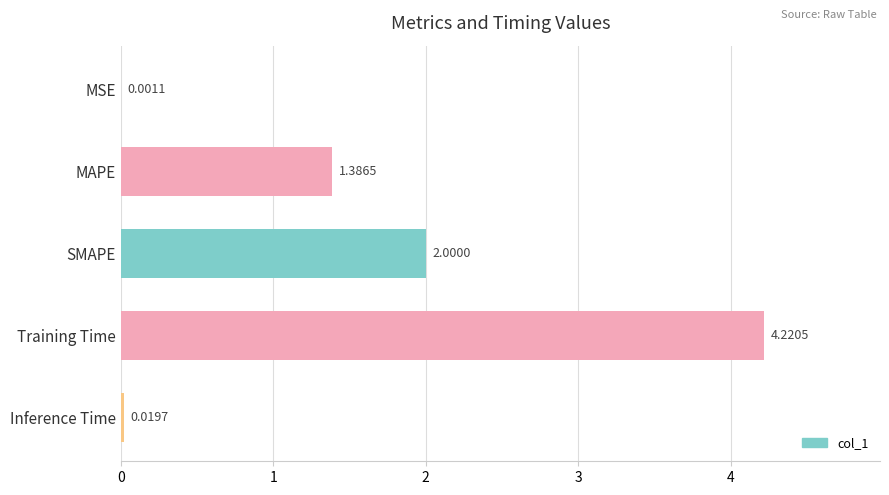

How many series are shown in this chart?

1